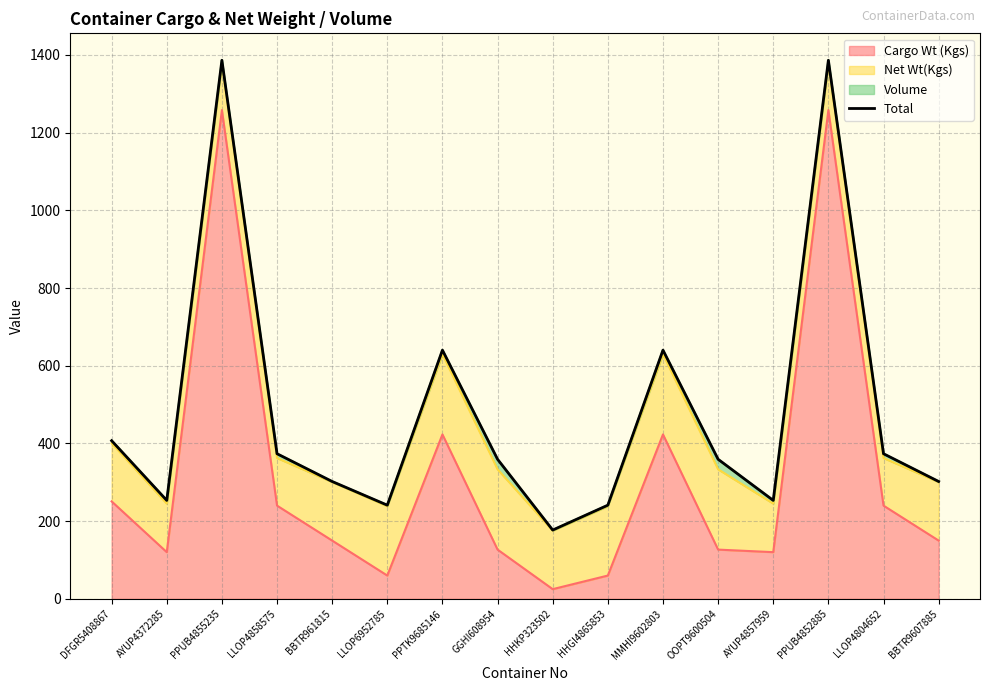

What is the minimum value shown in the chart?

177.1